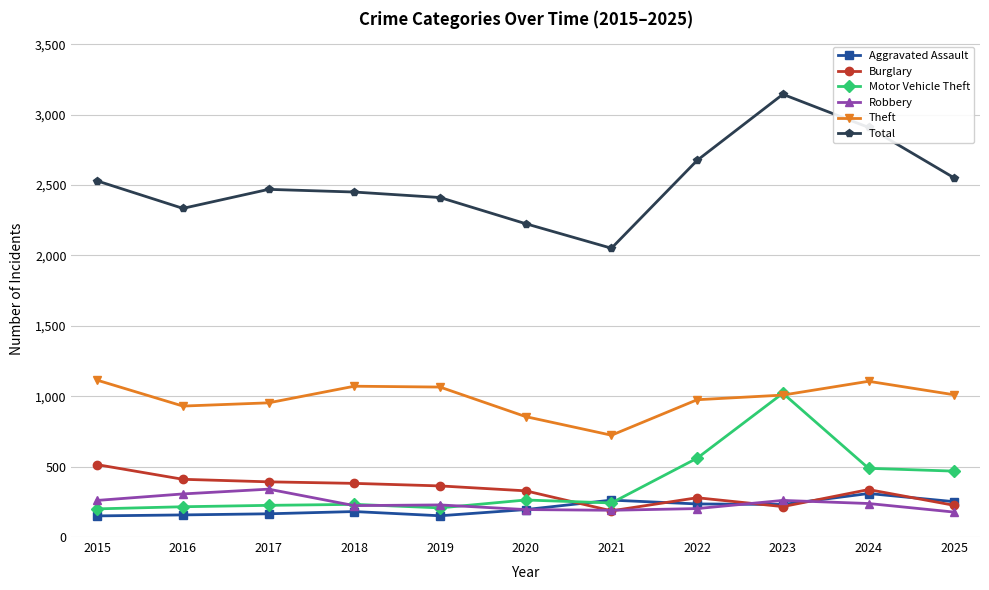

True or false: Total has a value of 1672 at 2019.

False